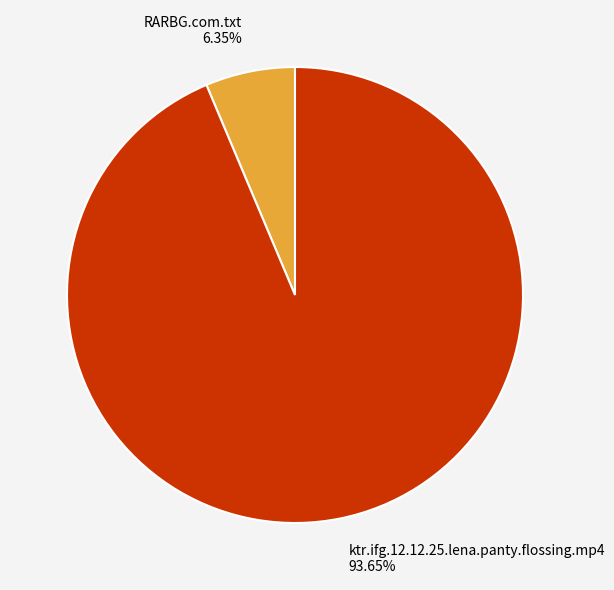

True or false: ktr.ifg.12.12.25.lena.panty.flossing.mp4 accounts for 94% of the total.

True